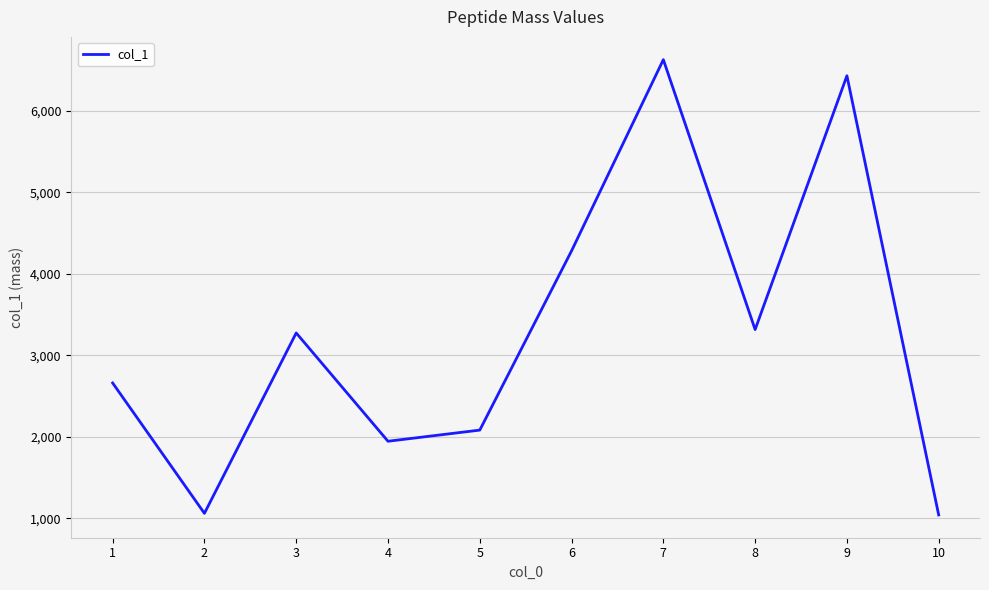

How many distinct data groups are displayed?

1